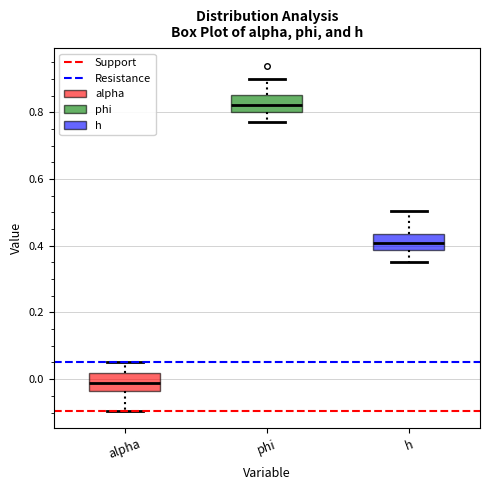

Reading left to right, transcribe this box plot: for each box, give where its median line is, the range the box spans, and where its two whiskers end, as read against the y-axis. The values are not printed on the chart, so give them approximately, as read against the axis.

alpha: median -0.02, box -0.04 to 0.02, whiskers -0.10 to 0.06
phi: median 0.82, box 0.80 to 0.86, whiskers 0.78 to 0.90
h: median 0.40, box 0.38 to 0.44, whiskers 0.36 to 0.50